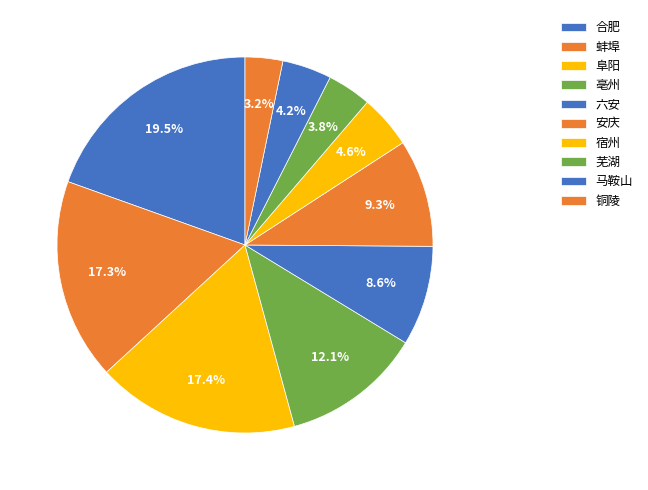

To the nearest percent, what is the difference between the largest and smallest slice percentages?

16%